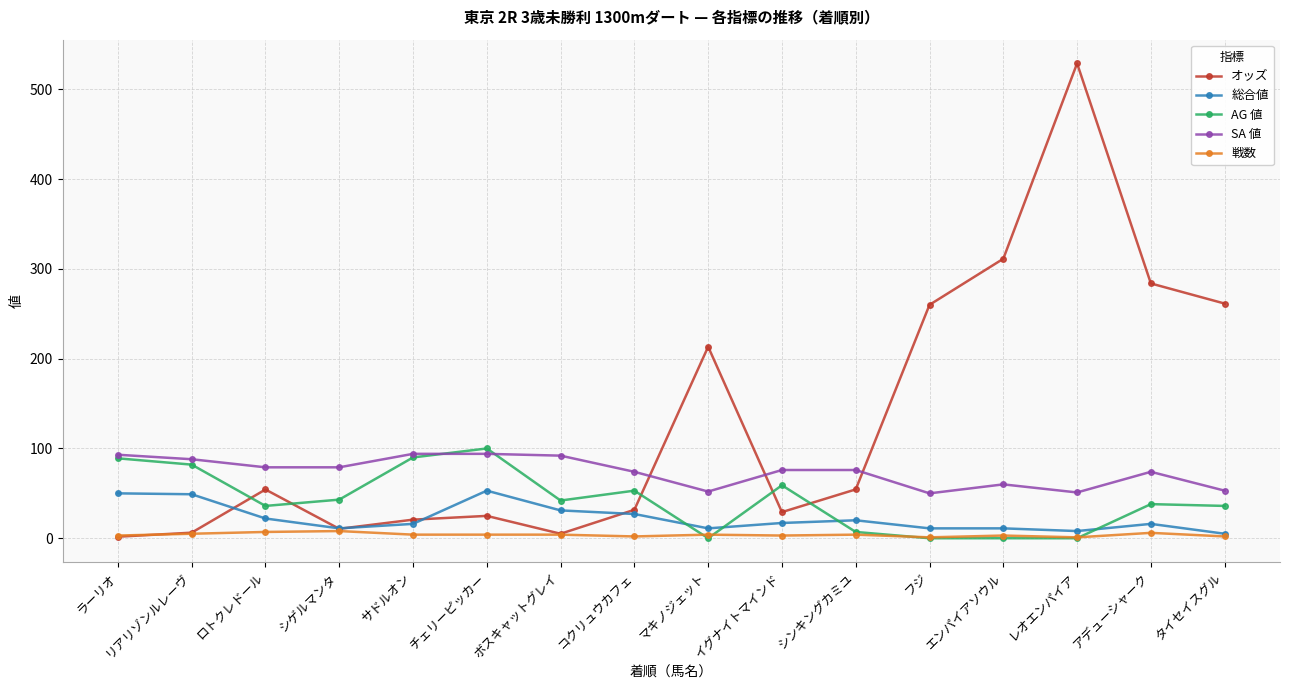

True or false: 戦数 and SA 値 intersect in this chart.

False